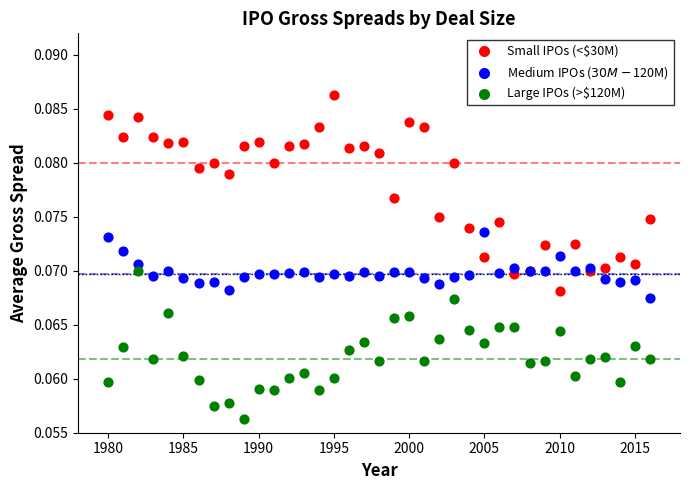

What are all the series names shown in the legend?

Small IPOs (<$30M), Medium IPOs ($30M-$120M), Large IPOs (>$120M)